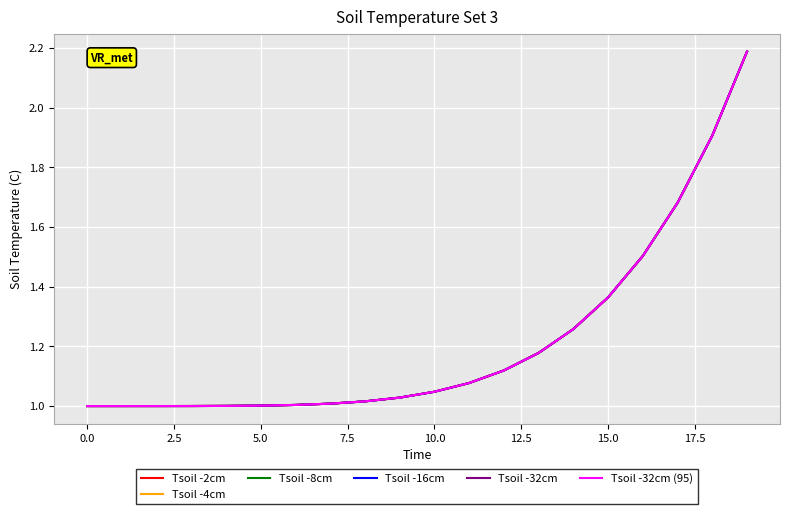

True or false: Tsoil -32cm (95) and Tsoil -2cm intersect in this chart.

False